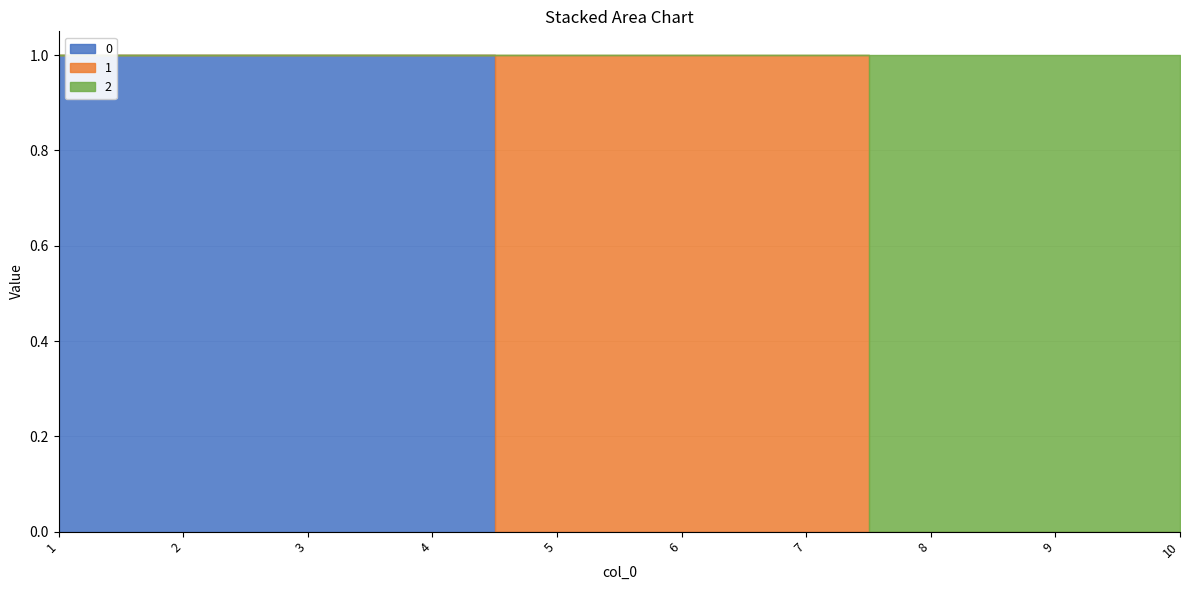

True or false: 2 has a value of 0 at 3.

True